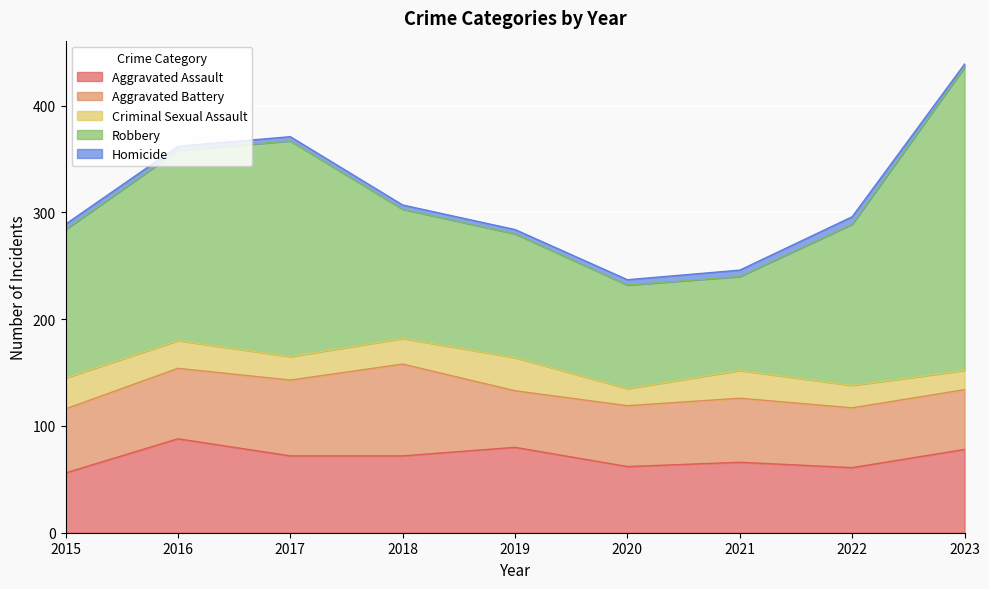

How many distinct data groups are displayed?

5